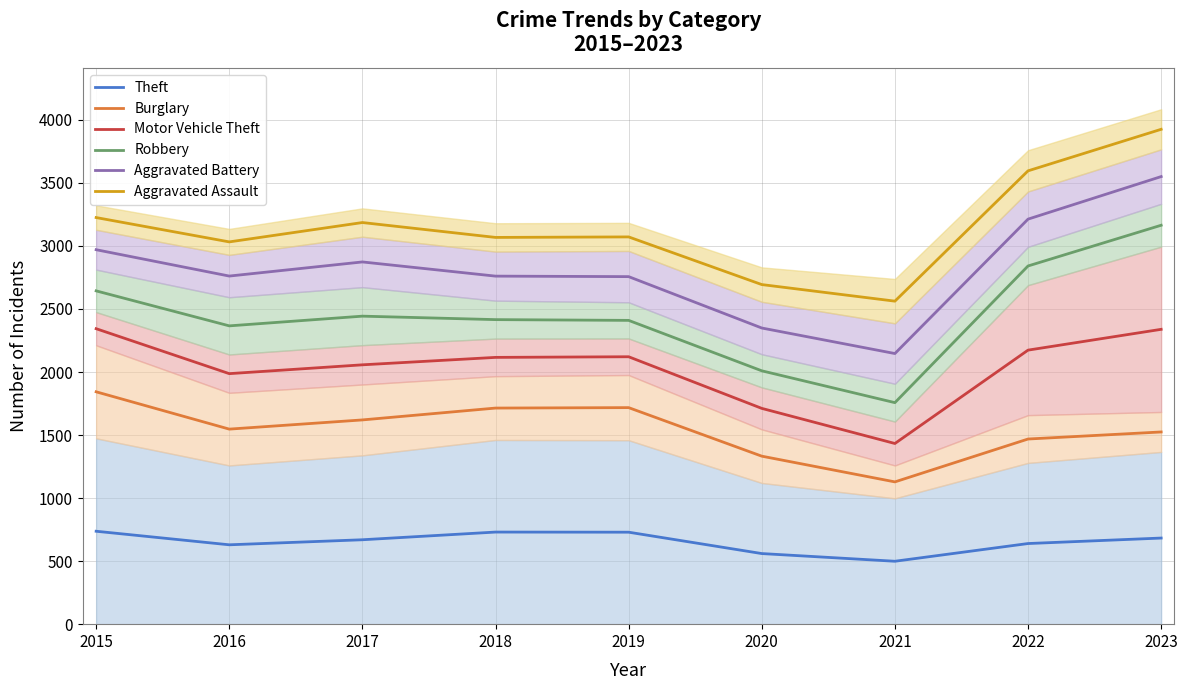

How many interior local peaks does the Robbery series have?

1